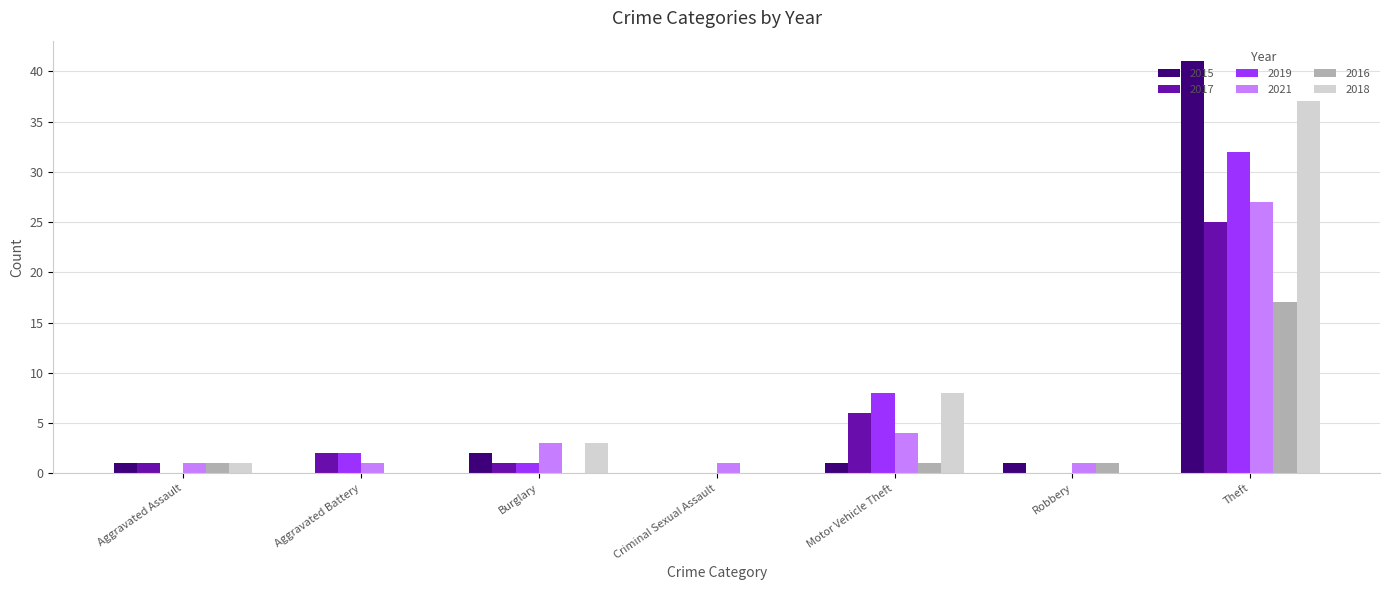

At which label is 2015 closest to 20?

Burglary